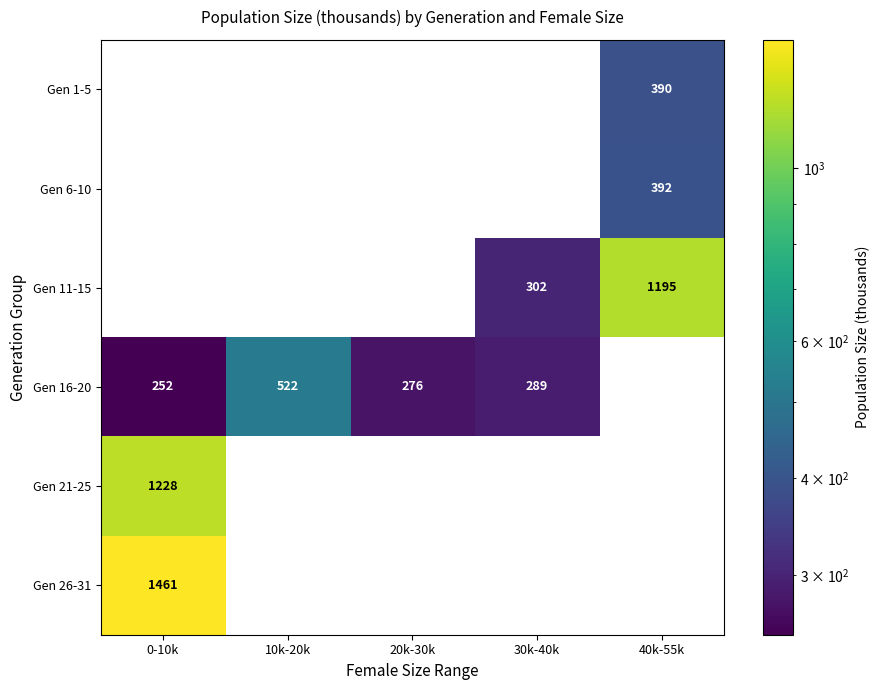

Where is Gen 26-31 nearest to the value 1461?

0-10k